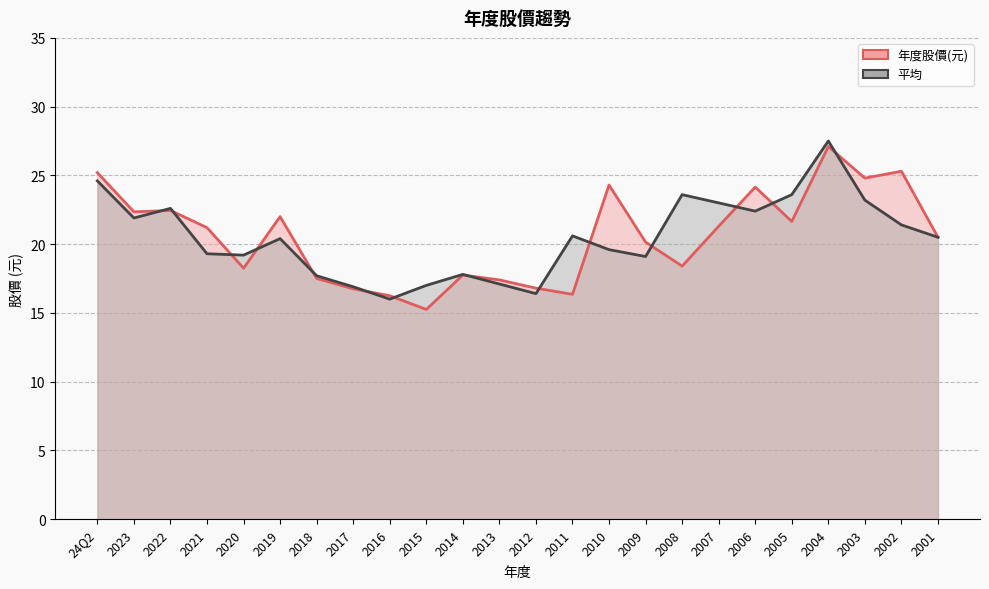

At 2010, list the series in order from largest to smallest.

年度股價(元), 平均